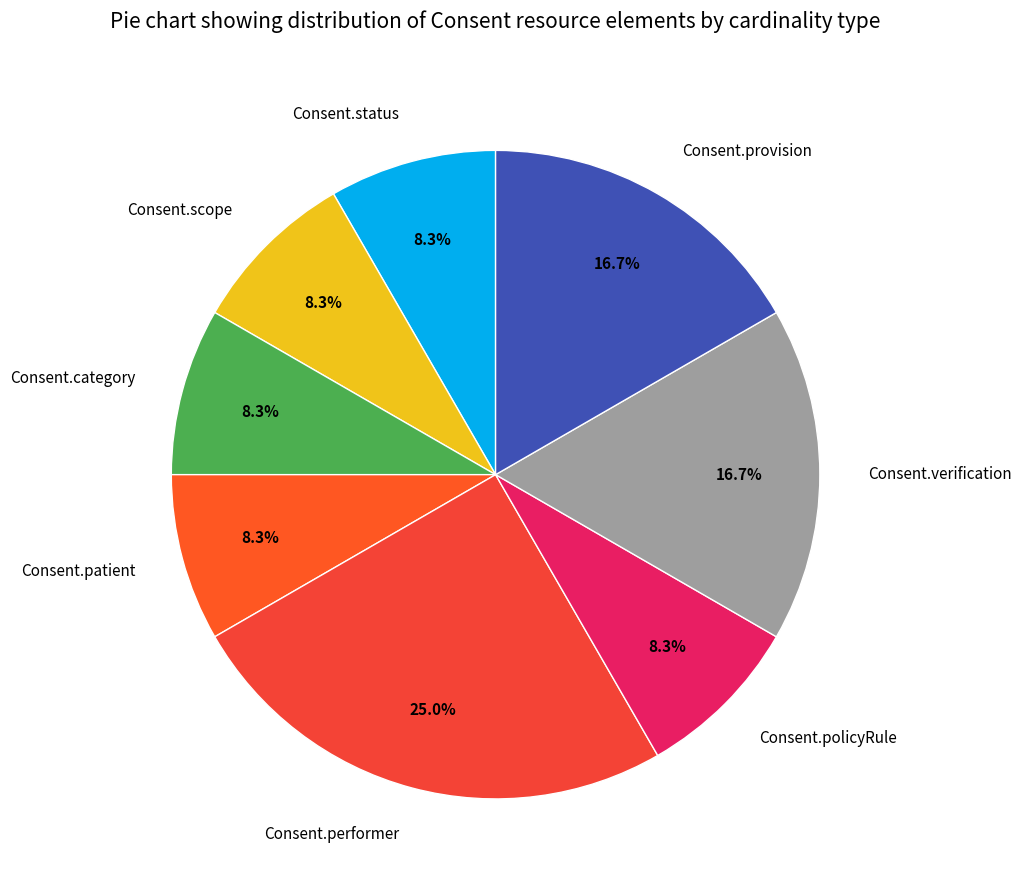

Does any single category account for the majority?

No